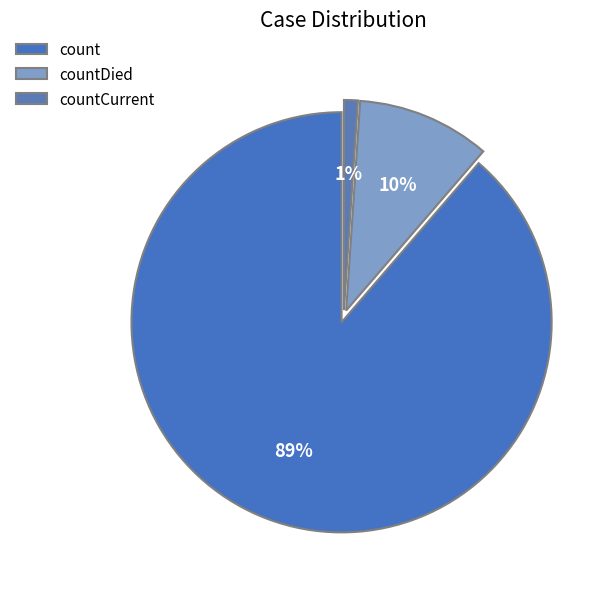

What is the change in value from count to countCurrent?

-113996